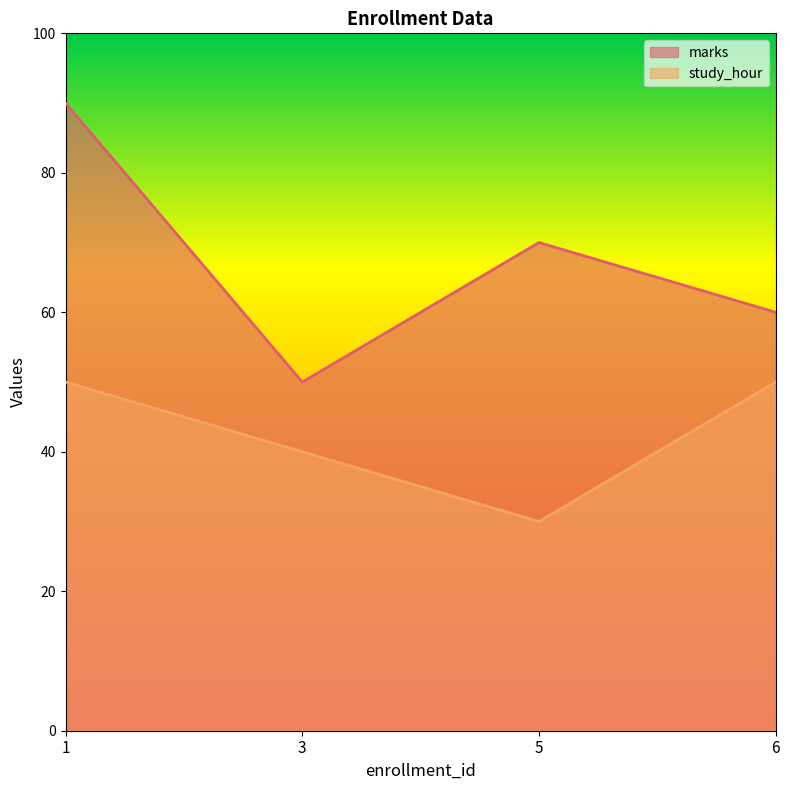

True or false: study_hour and marks cross at least once.

False